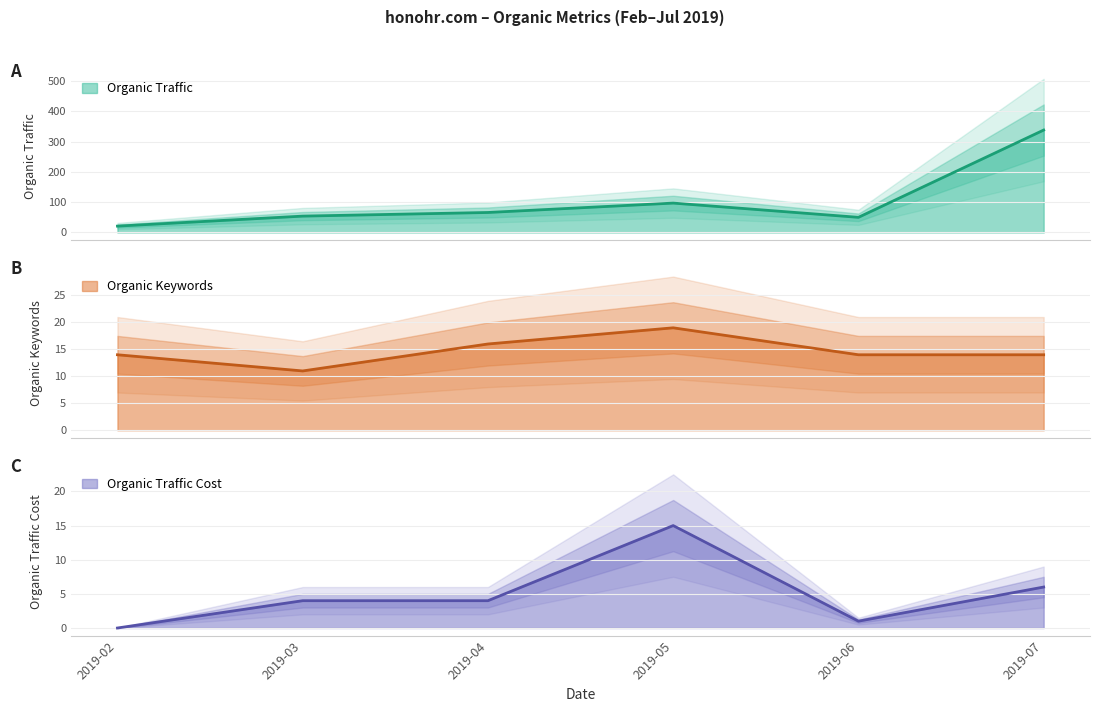

How many lines are shown in the chart?

3